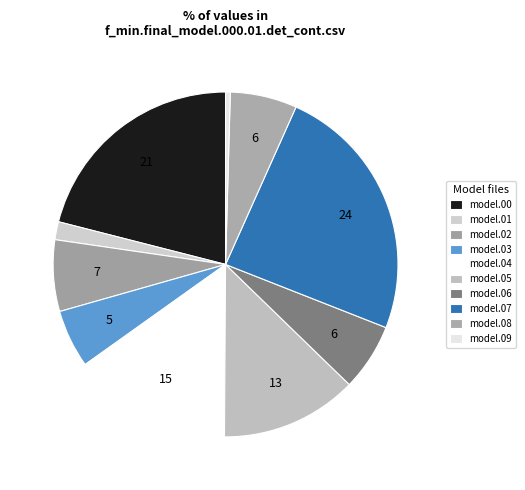

How many segments does this pie chart have?

10